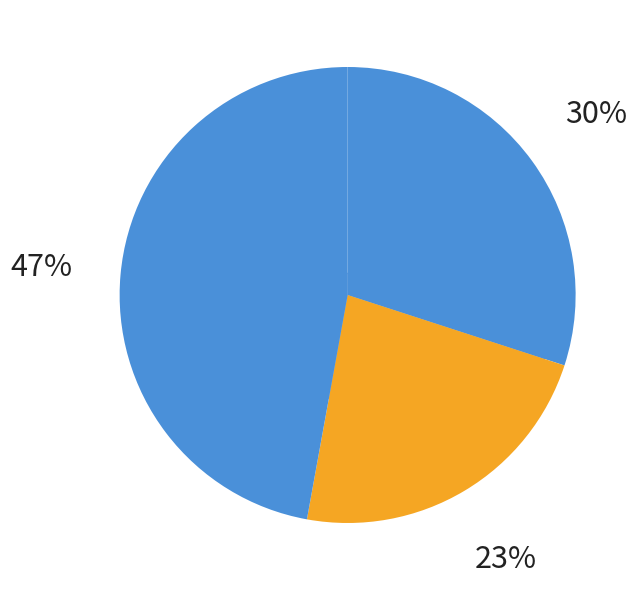

True or false: nutz.csv accounts for 47% of the total.

True